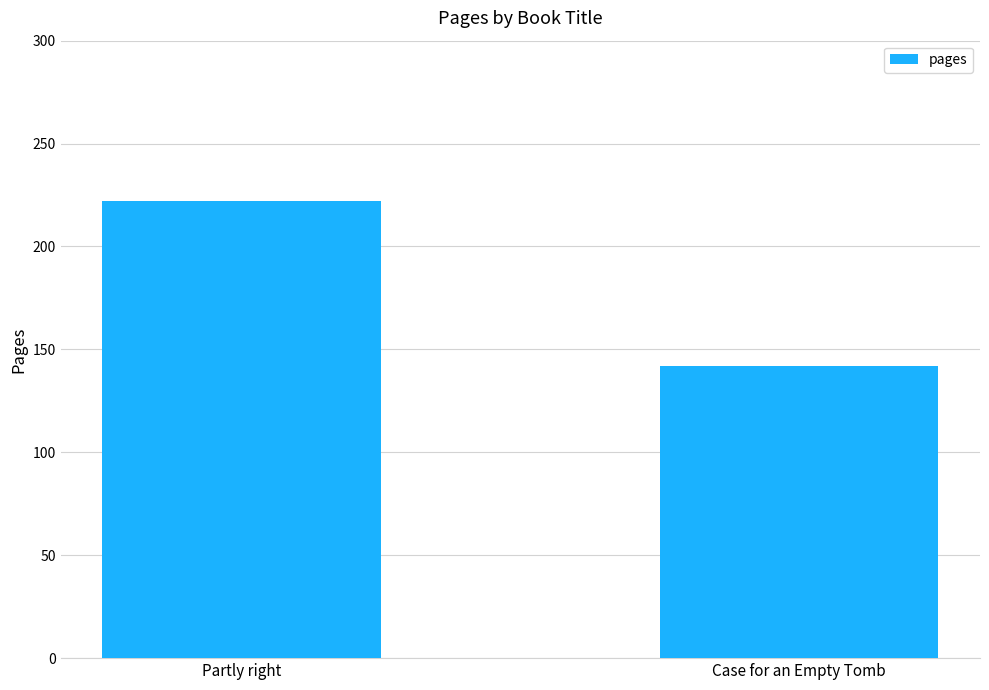

What is the maximum value shown in the chart?

222